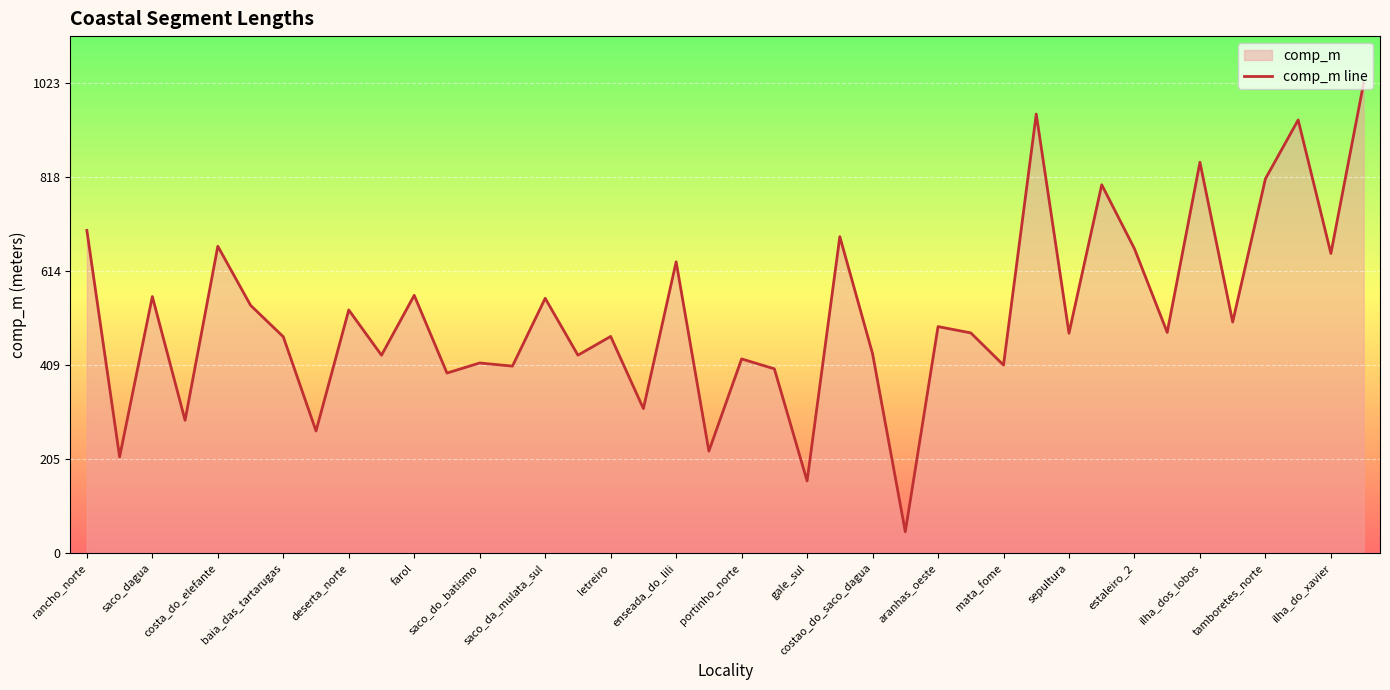

What is the ratio of the value at costao_do_saco_dagua to the value at portinho_norte?

1.0